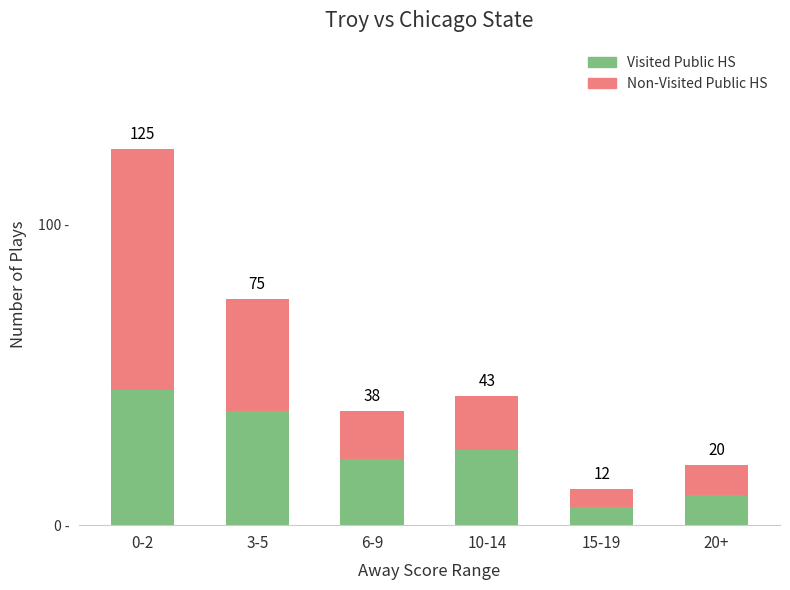

List the series in order of their overall mean, lowest first.

Visited Public HS, Non-Visited Public HS